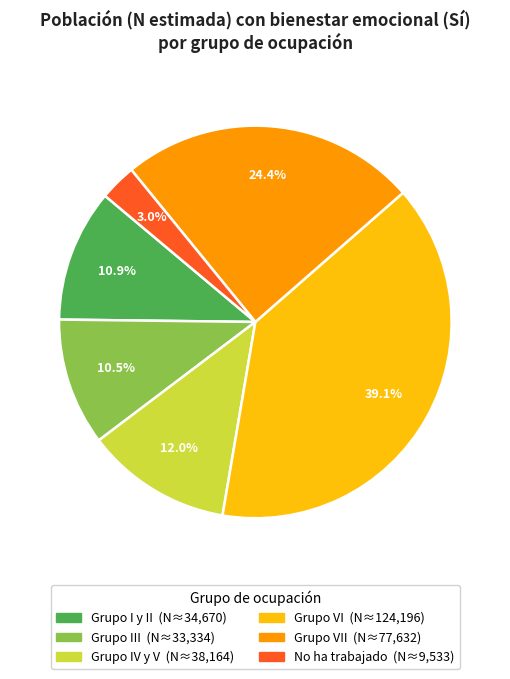

Count the number of slices in the pie.

6